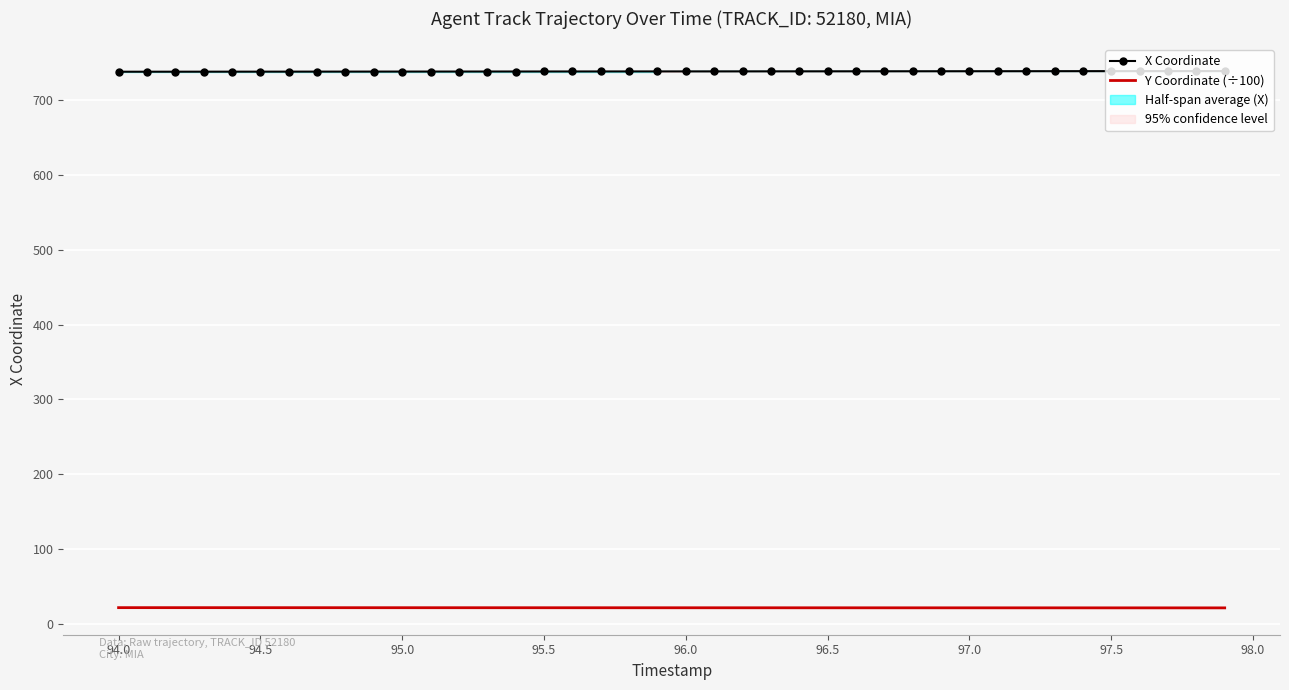

What is the minimum value for Y Coordinate (÷100)?

21.7